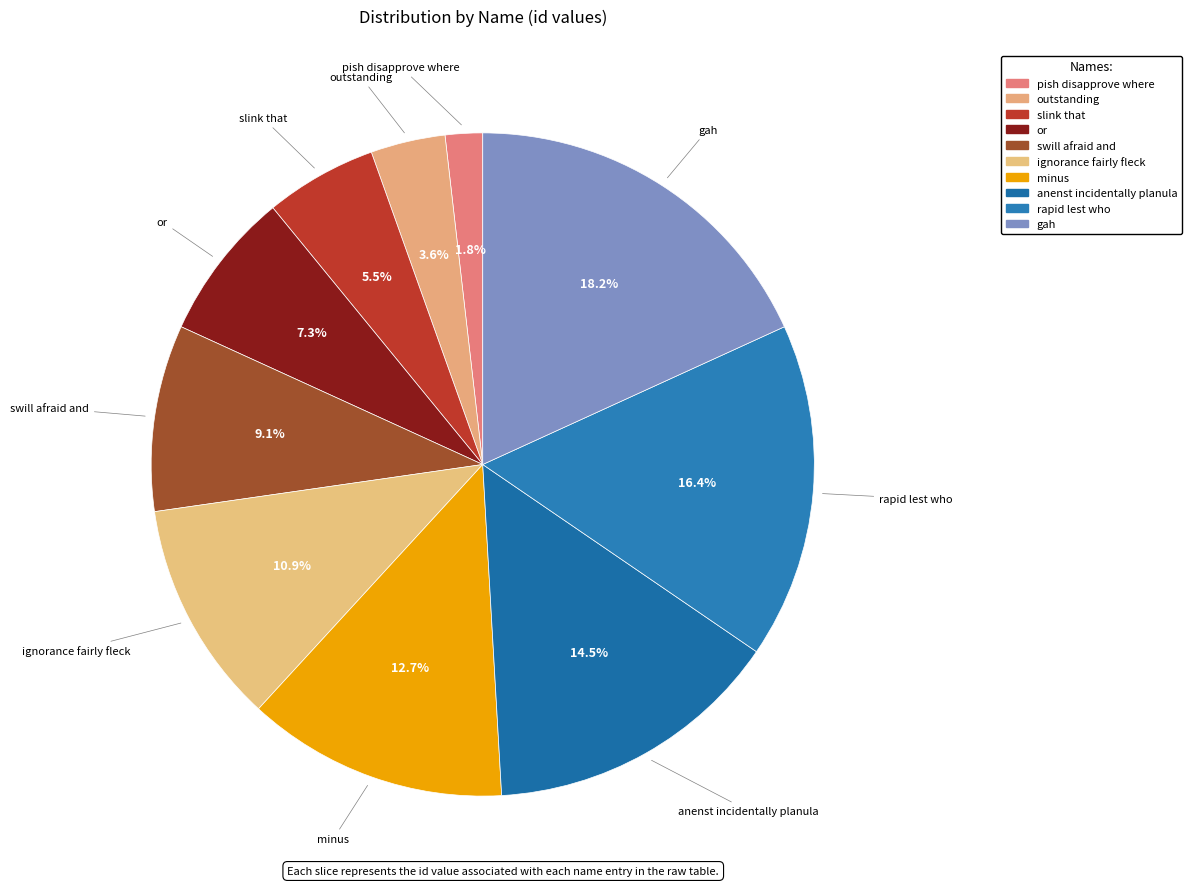

What percentage is the gah slice, to the nearest percent?

18%